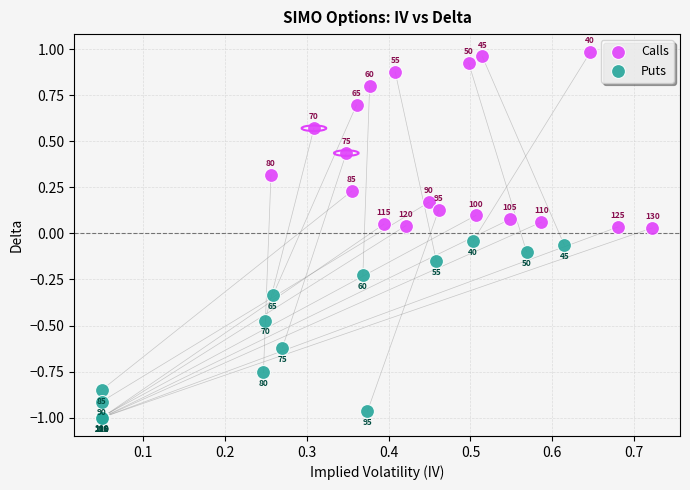

Which series contains the highest Y value?

Calls